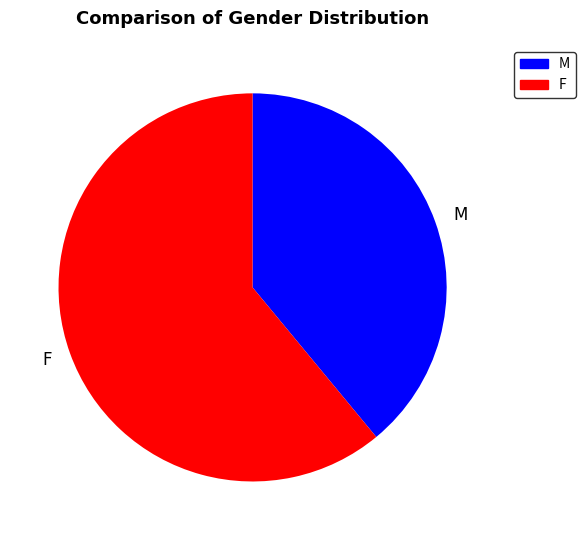

Approximately how many times larger is the value at M compared to F?

0.6